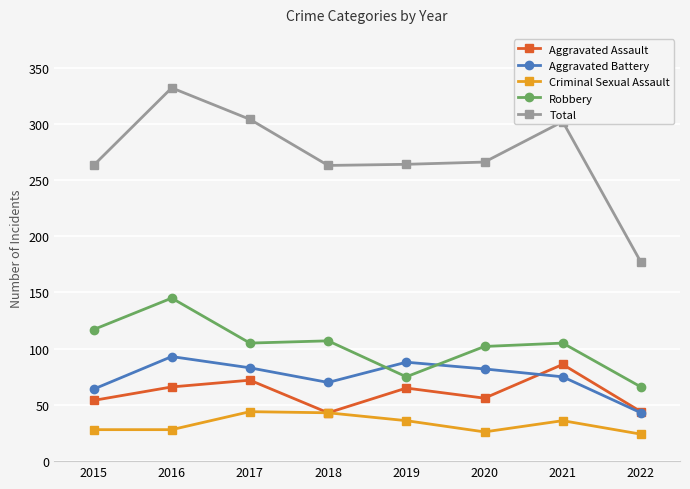

How many categories are shown in the chart?

8